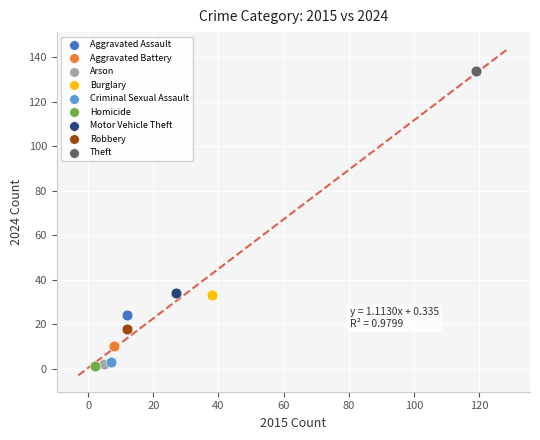

Which series contains the highest Y value?

Theft